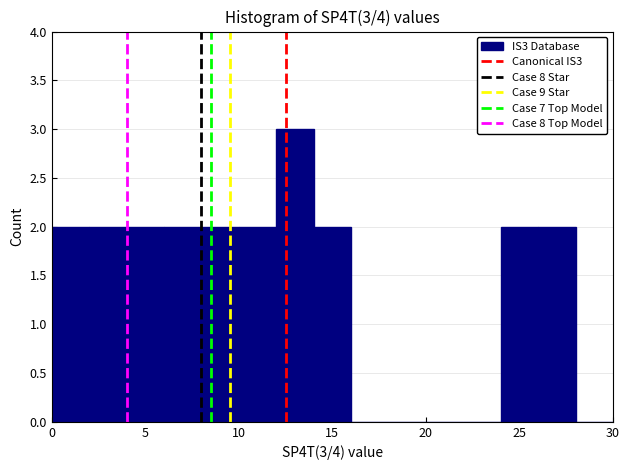

Which range on the x-axis has the tallest bar?

12 to 14